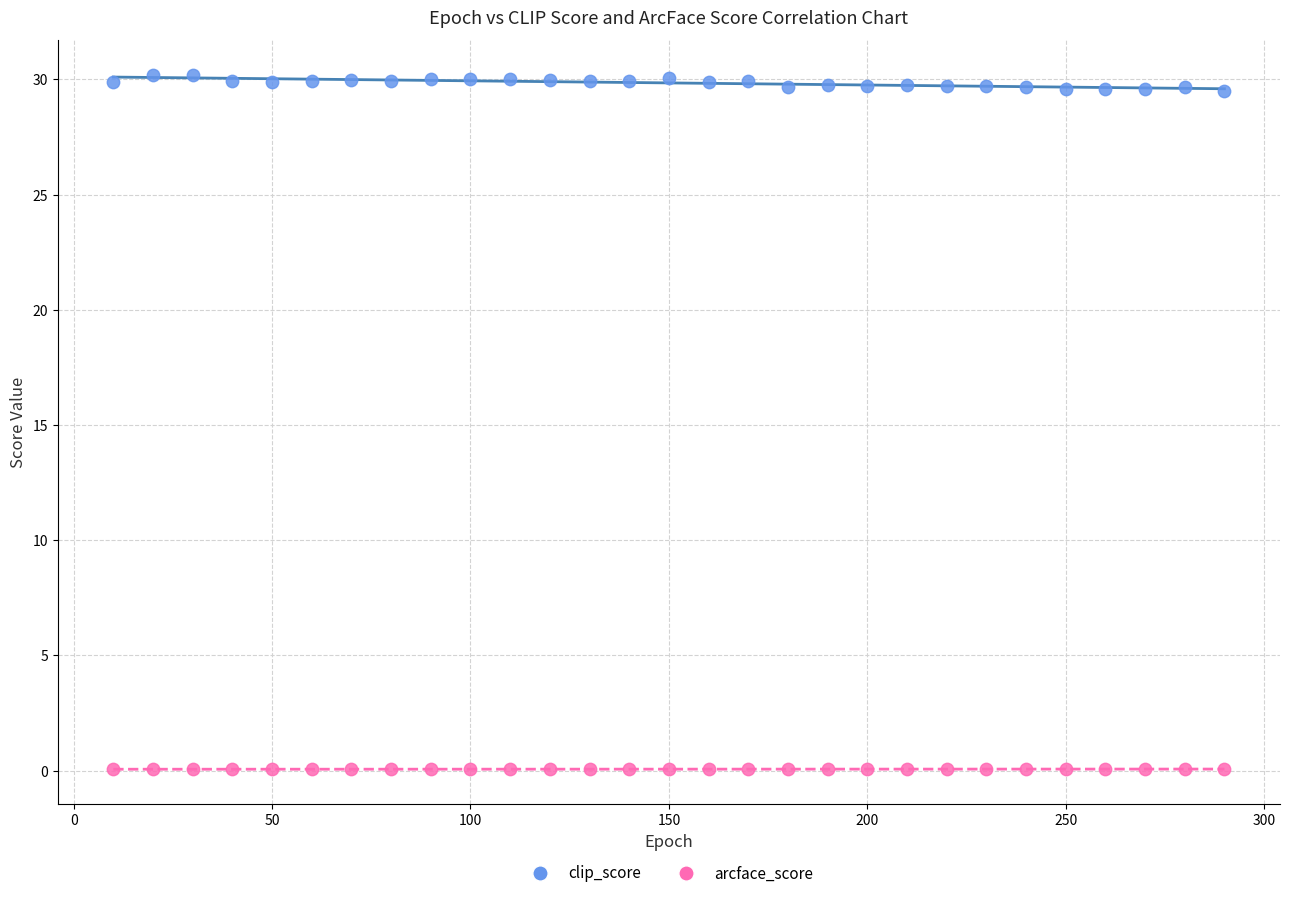

Which series has the largest Y range (max minus min)?

clip_score